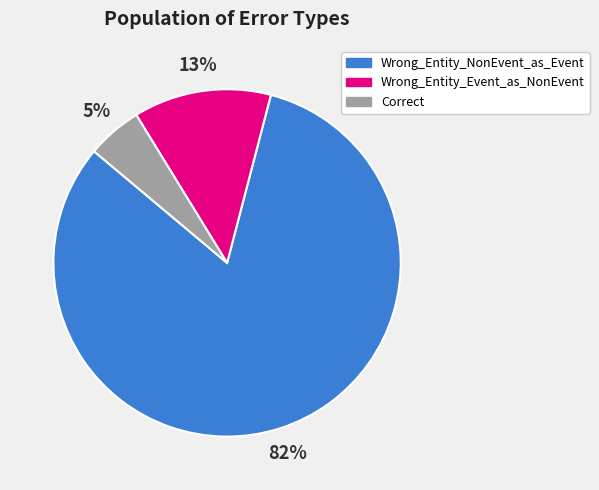

Combined, do Wrong_Entity_NonEvent_as_Event and Wrong_Entity_Event_as_NonEvent account for over 50%?

Yes